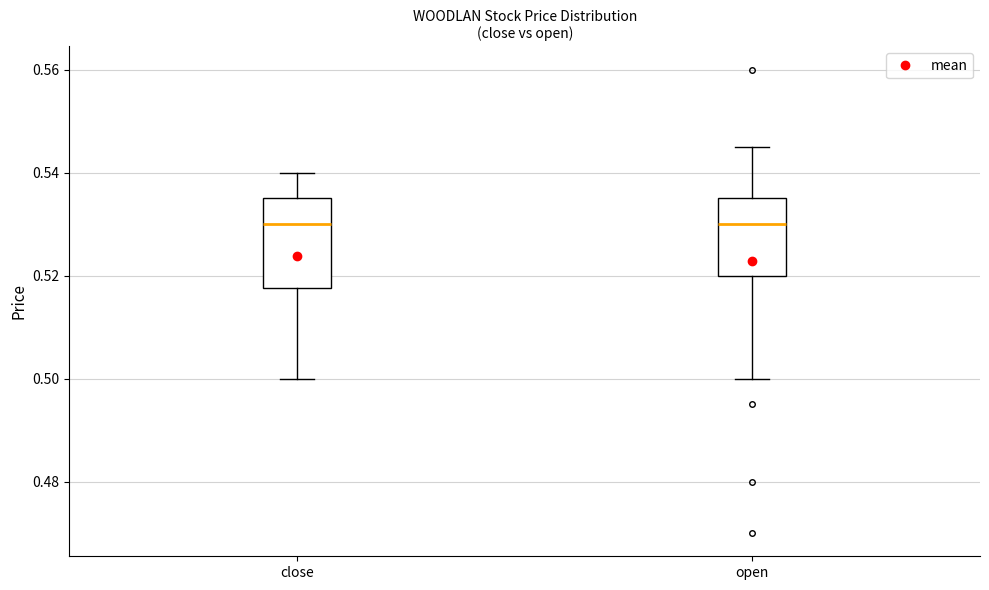

Where does the upper whisker of the box for open end on the y-axis? The values are not printed on the chart, so give them approximately, as read against the axis.

0.546